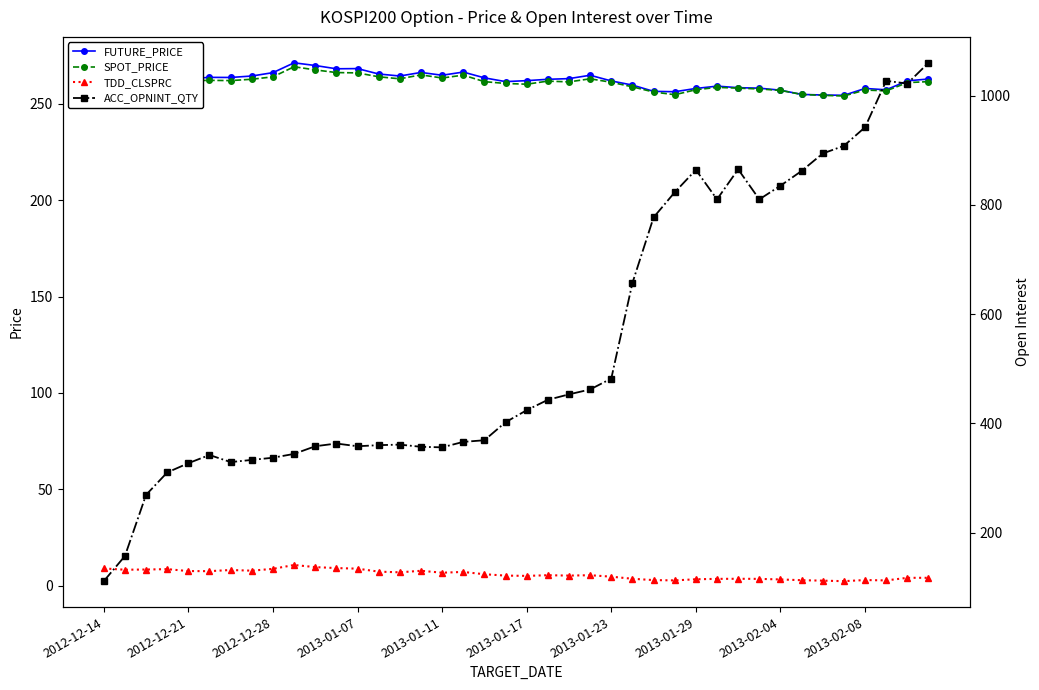

Which series has the largest range (max minus min)?

ACC_OPNINT_QTY